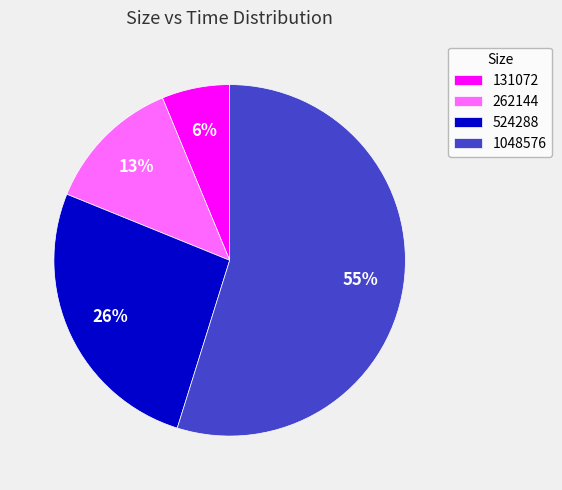

Is it true that 524288 is 26% of the pie?

True